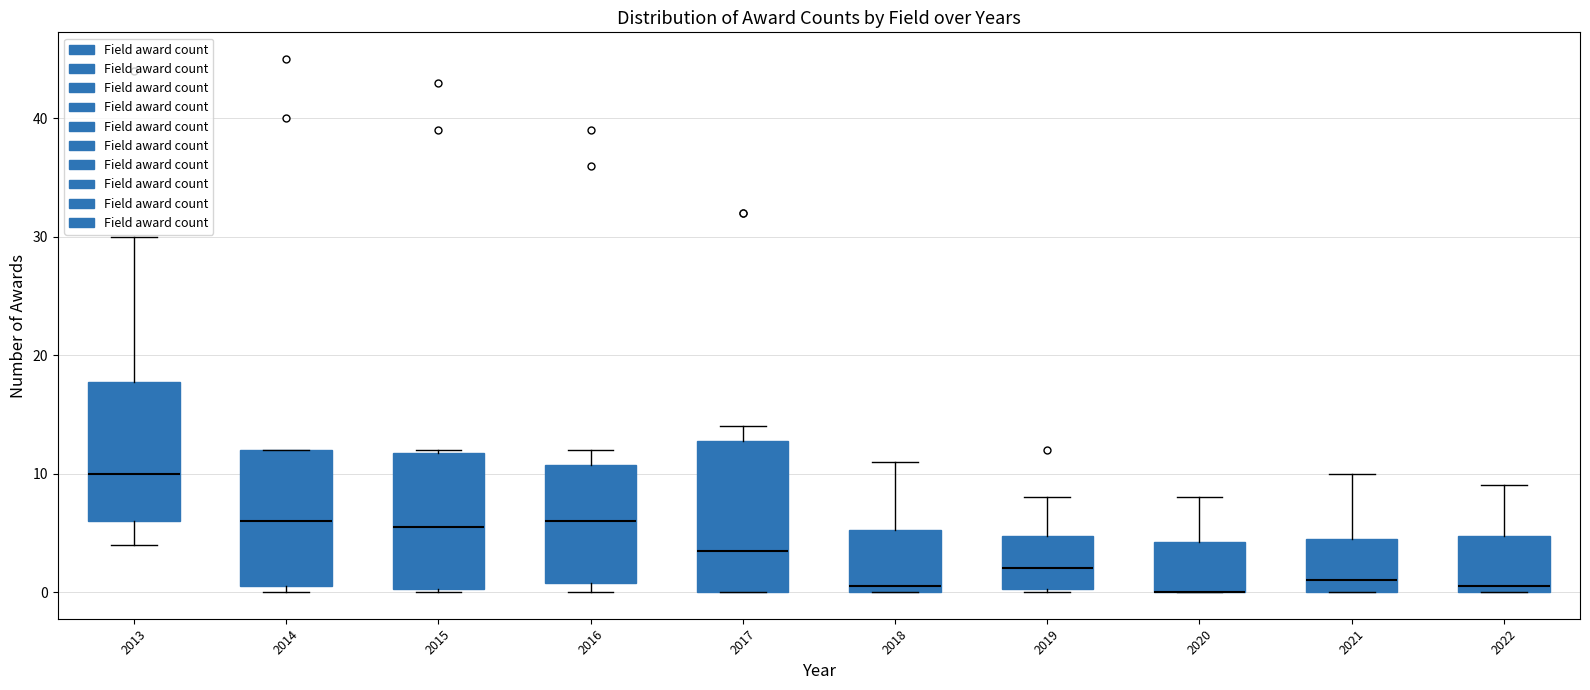

Where does the upper whisker of the box at x = 2022 end on the y-axis? The values are not printed on the chart, so give them approximately, as read against the axis.

9